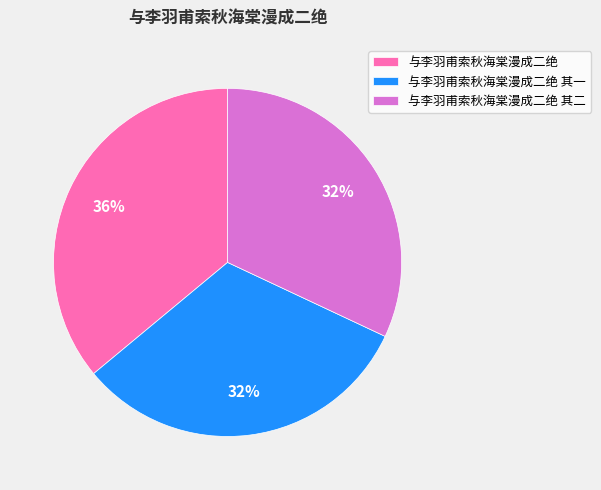

Is it true that 与李羽甫索秋海棠漫成二绝 其二 is 32% of the pie?

True